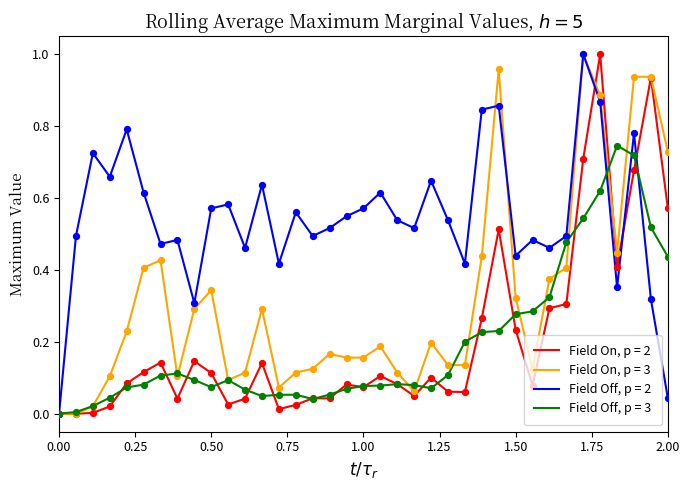

Which series has the largest total across all categories?

Field Off, p = 2